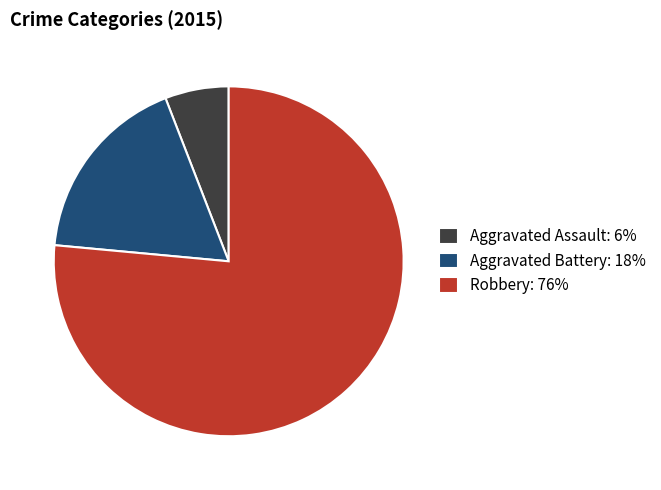

Is Aggravated Assault: 6% the majority of the pie?

No